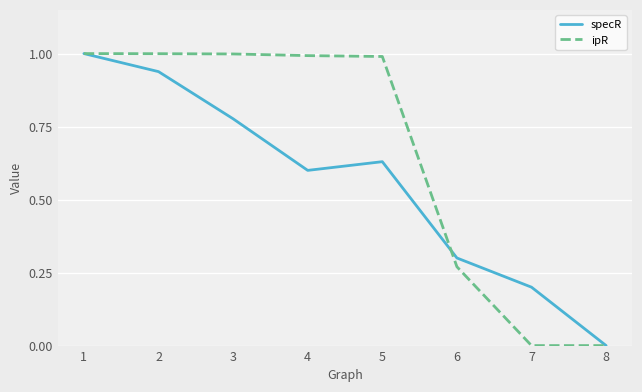

What is the maximum value shown in the chart?

1.0